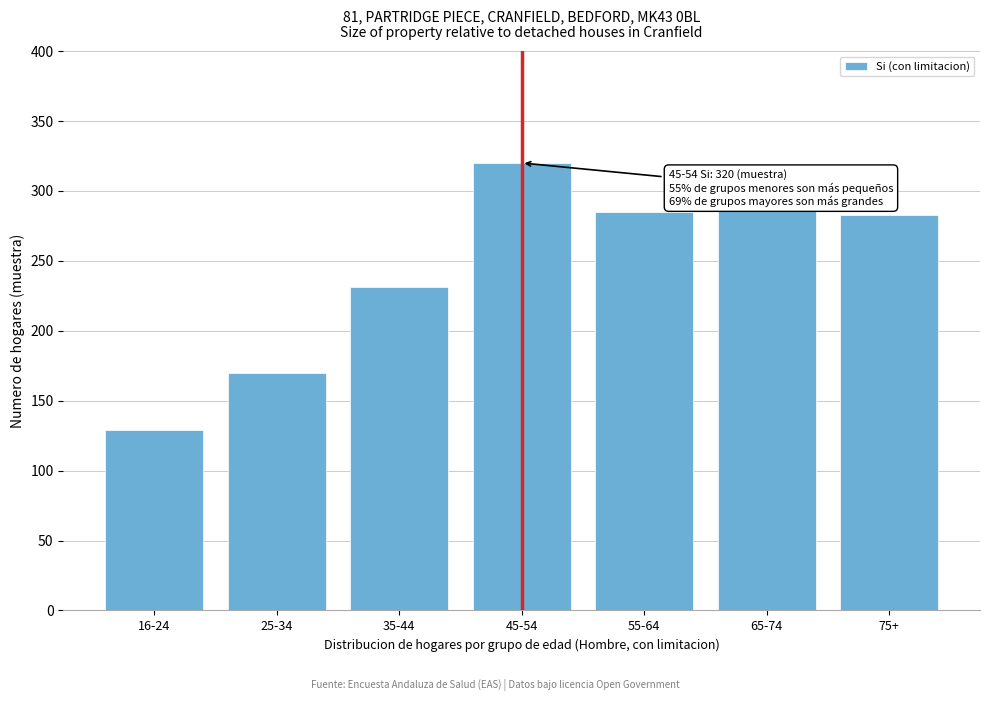

Reading left to right, what are all the values shown in this chart?

129	170	231	320	285	288	283